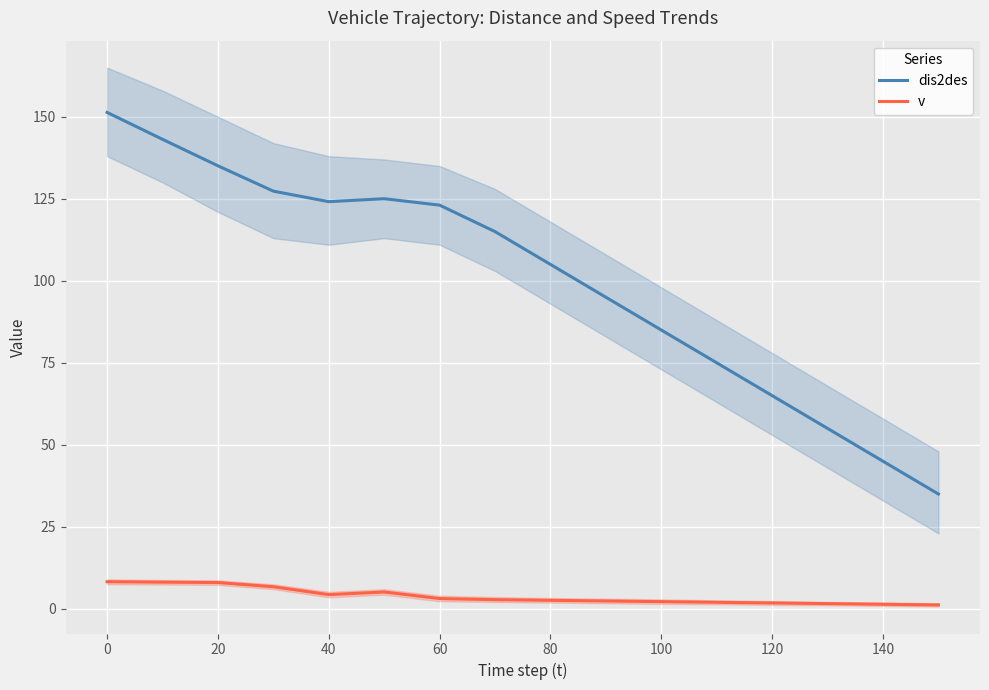

Where does the dis2des series first go above 115?

0